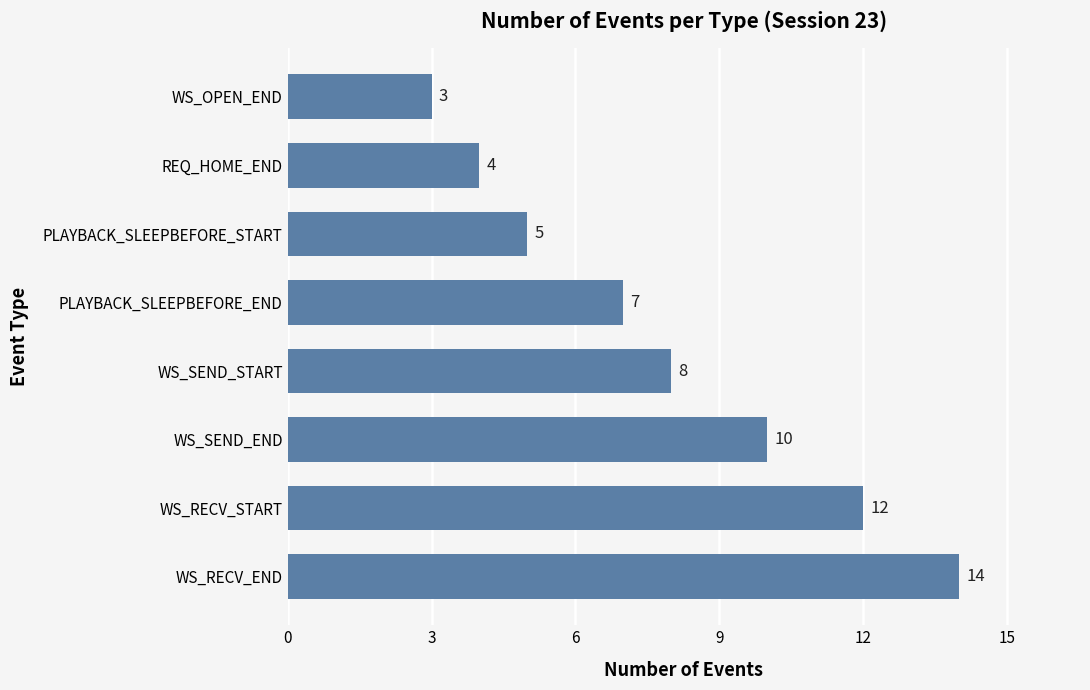

At which category does the chart reach its minimum across all series?

WS_OPEN_END